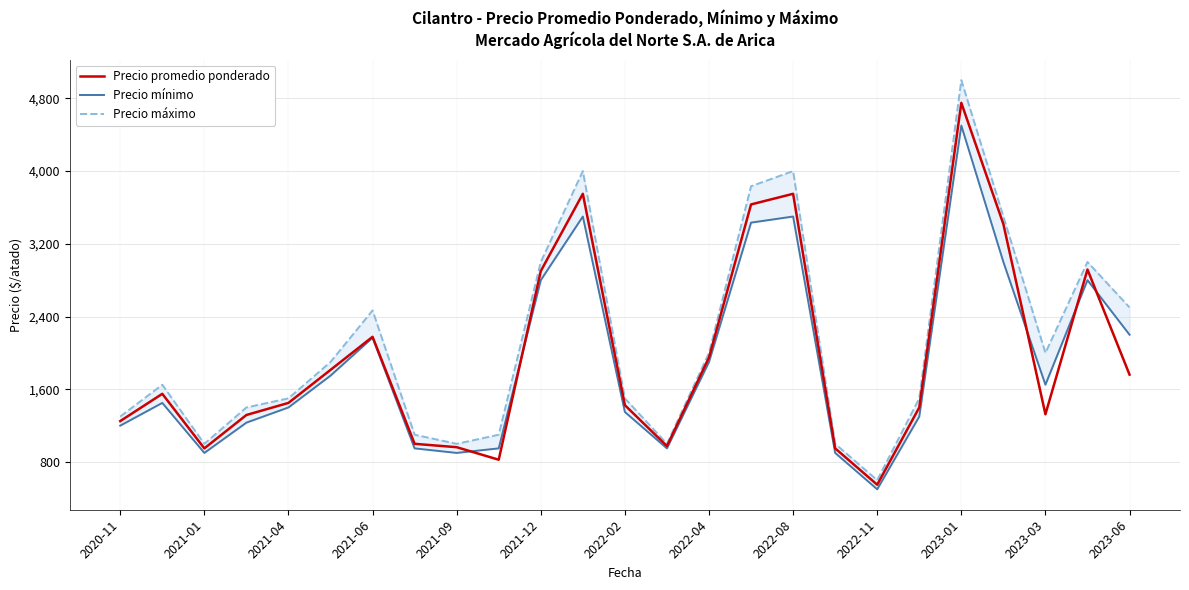

The value of Precio promedio ponderado at 2022-08 is 3750. True or false?

True